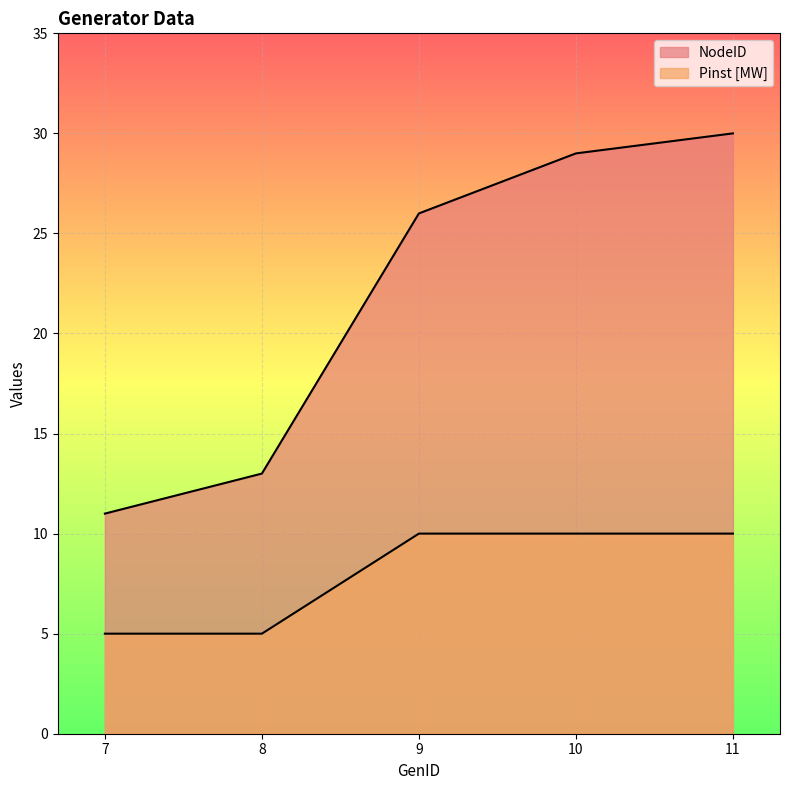

What are all the series names shown in the legend?

NodeID, Pinst [MW]